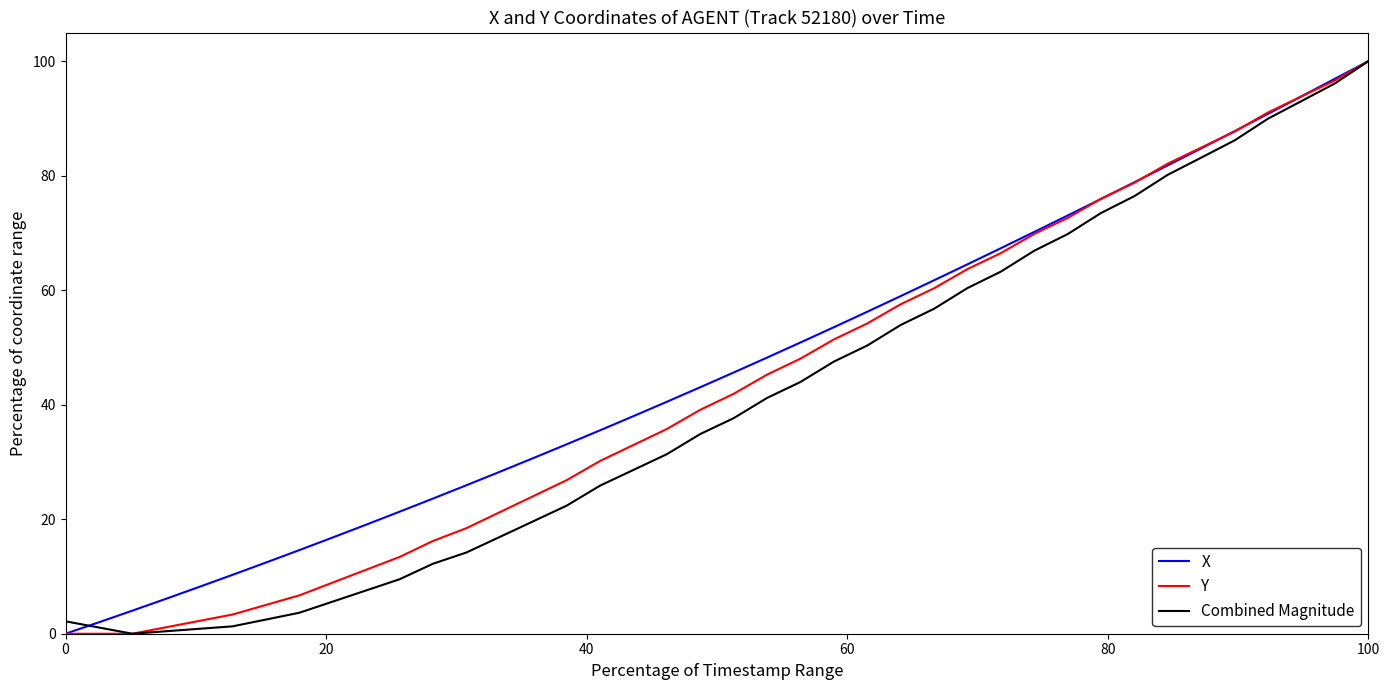

How many positive values does the X series have?

39